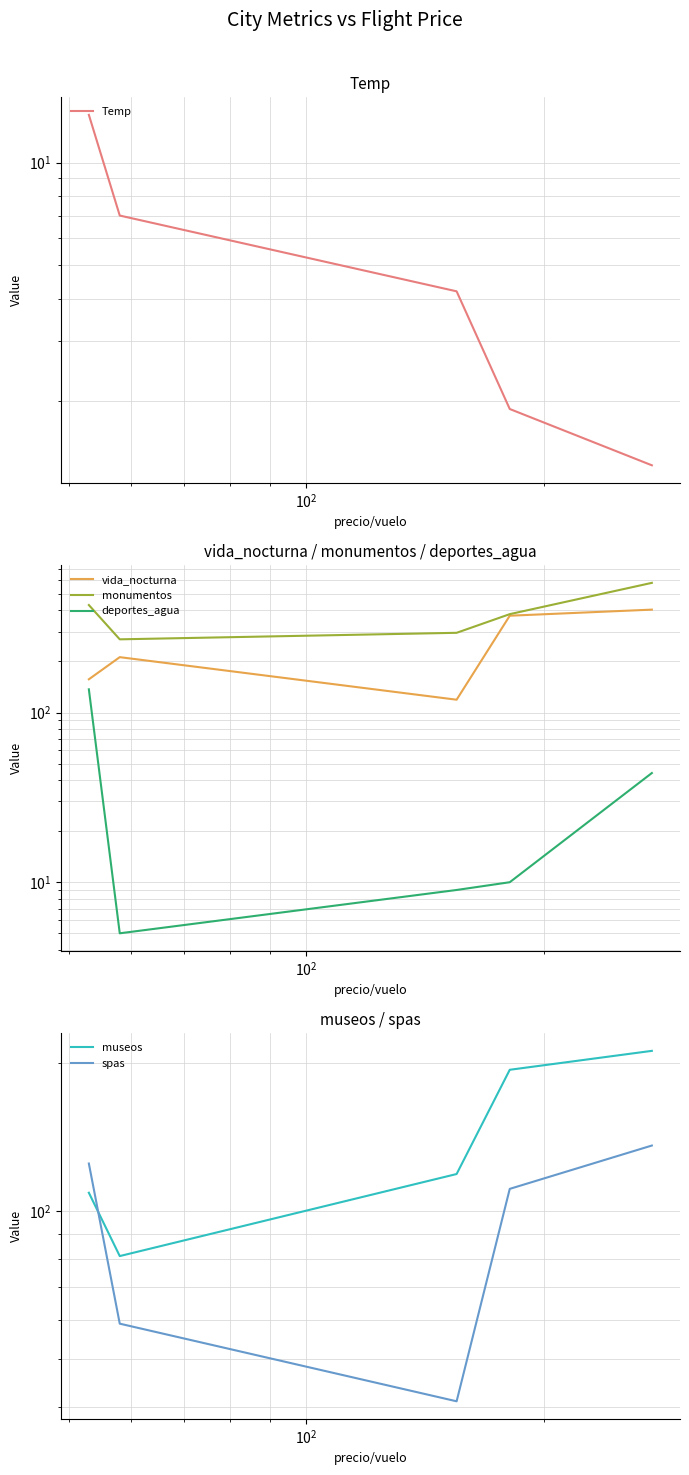

Reading left to right, transcribe all the data shown in this chart.

Temp: 13.8	7.0	4.2	1.9	1.3
vida_nocturna: 157.0	212.0	119.0	372.0	404.0
monumentos: 430.0	270.0	295.0	380.0	581.0
deportes_agua: 137.0	5.0	9.0	10.0	44.0
museos: 109.0	81.0	119.0	194.0	212.0
spas: 125.0	59.0	41.0	111.0	136.0